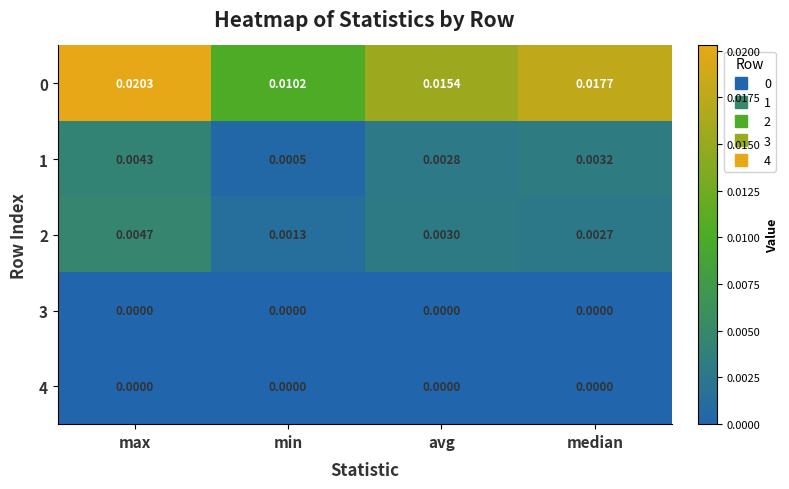

Is the value of 2 at max greater than the value of 4 at median?

Yes